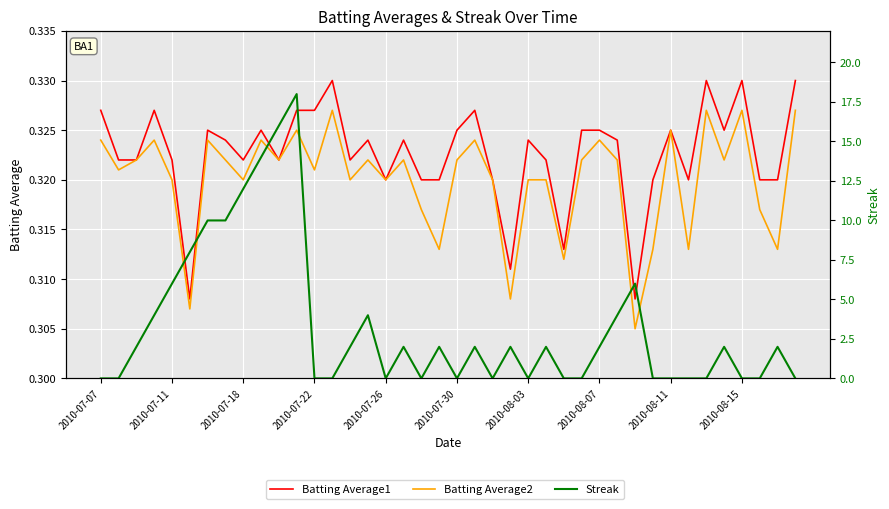

Between which two adjacent categories do Streak and Batting Average1 first intersect?

2010-07-11 and 2010-07-18